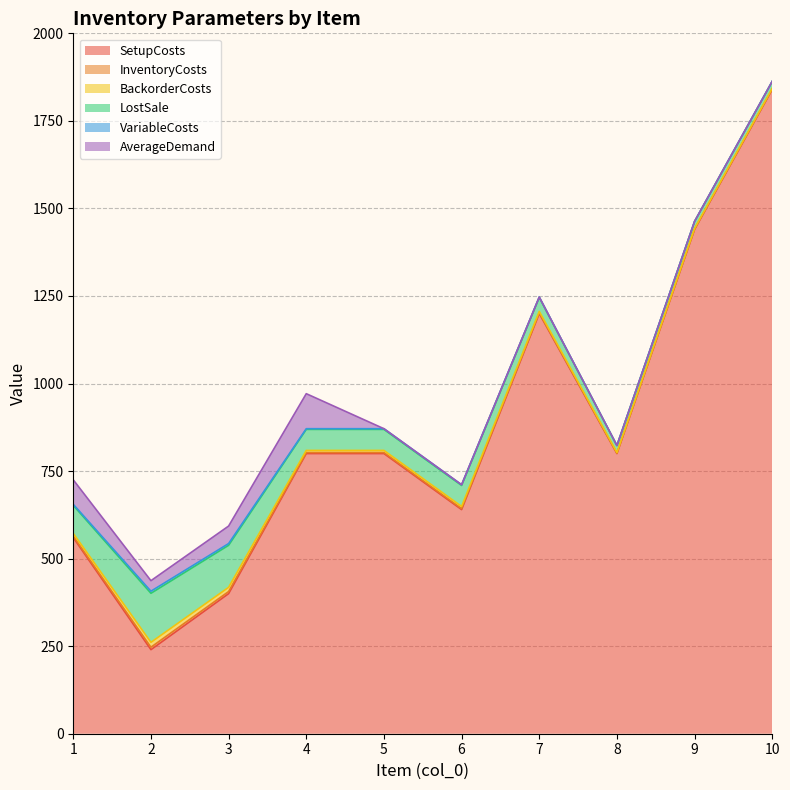

True or false: BackorderCosts has a value of 6 at 5.

True